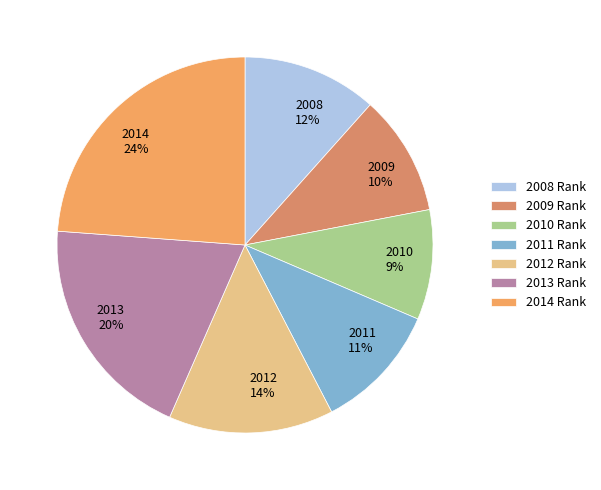

To the nearest percent, what is the combined percentage of 2009 and 2014?

34%